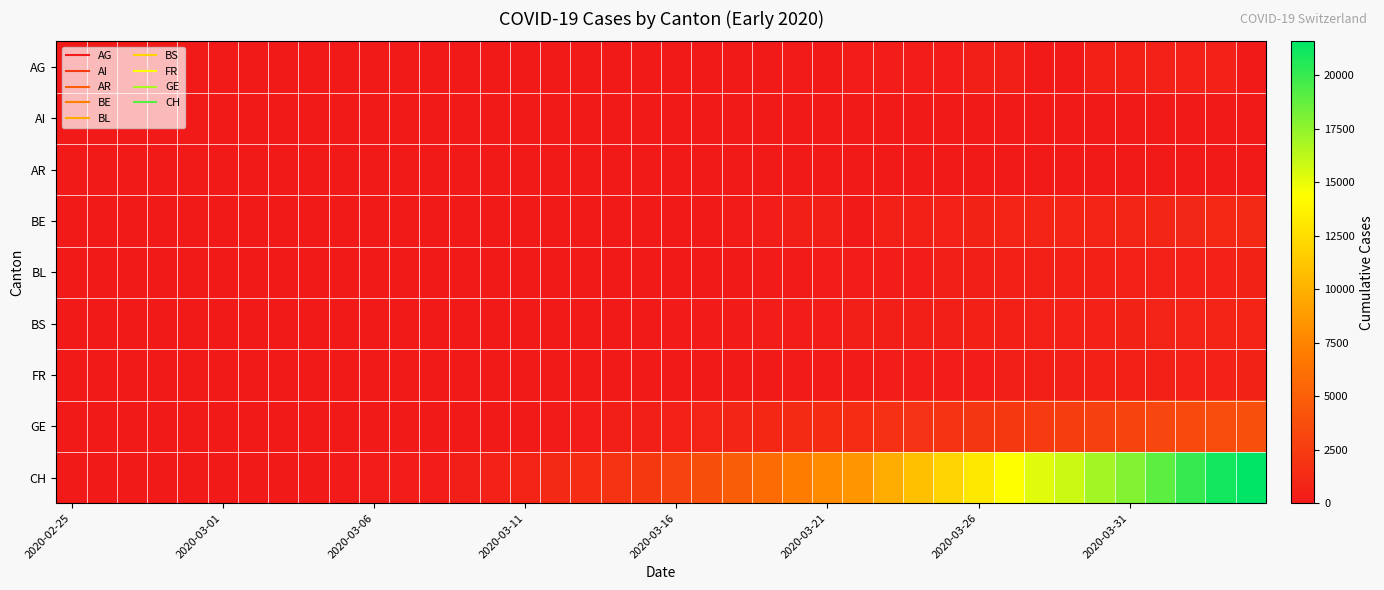

Which series has the largest total across all categories?

CH